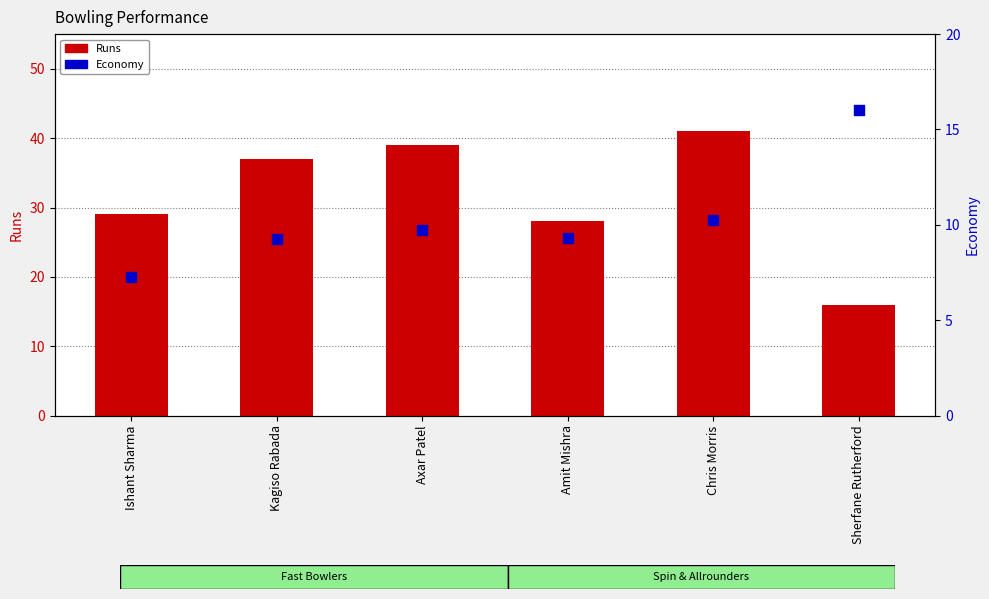

Which series has the largest Y range (max minus min)?

Runs